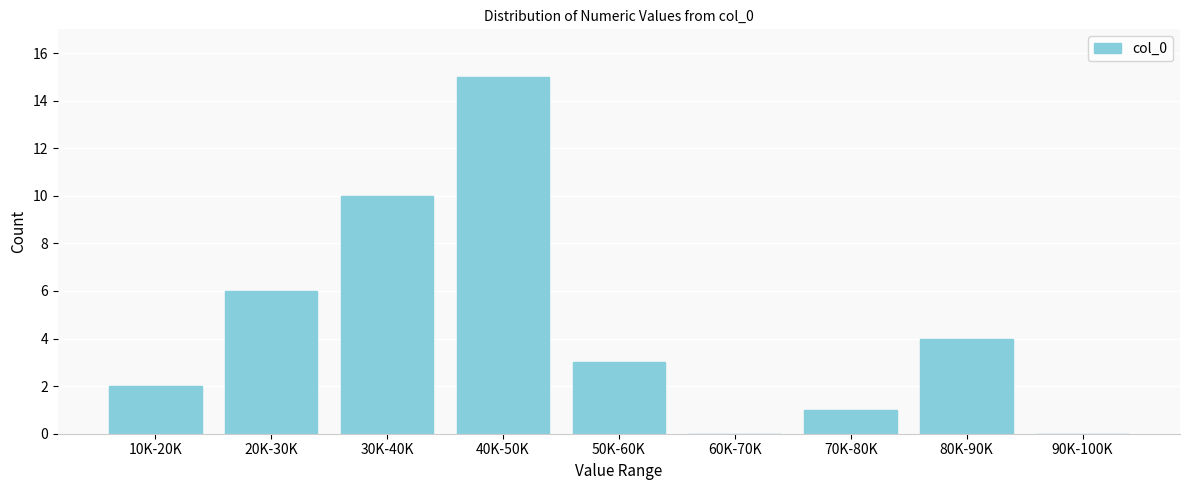

Reading right to left, extract all data points from this chart.

90K-100K=0	80K-90K=4	70K-80K=1	60K-70K=0	50K-60K=3	40K-50K=15	30K-40K=10	20K-30K=6	10K-20K=2